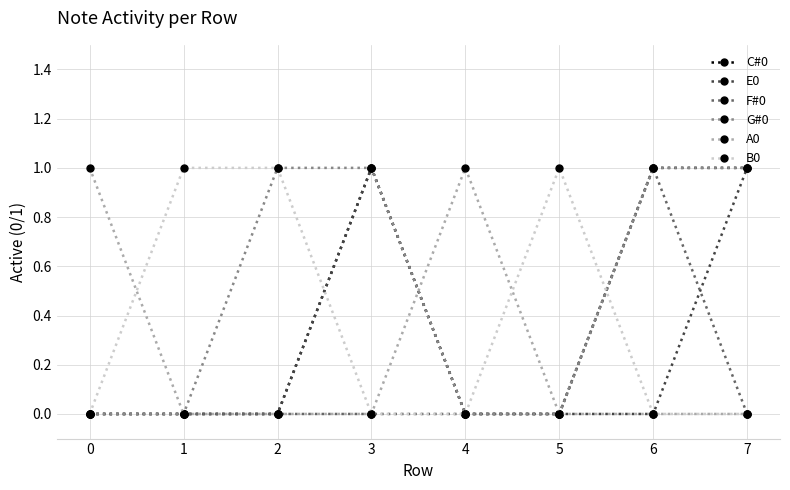

Which series has the largest total across all categories?

G#0